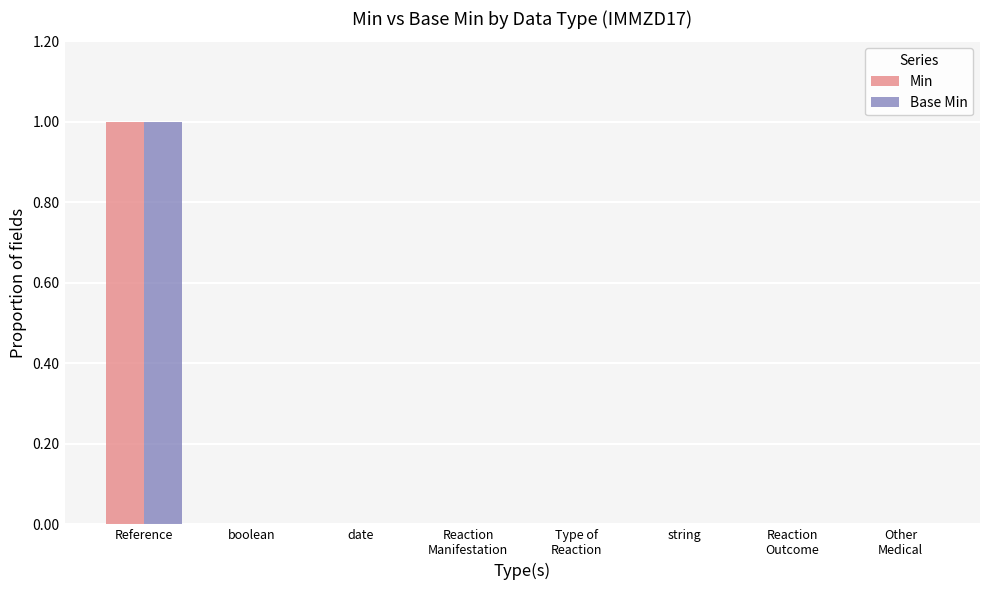

The Base Min series shows 0 at date. True or false?

True